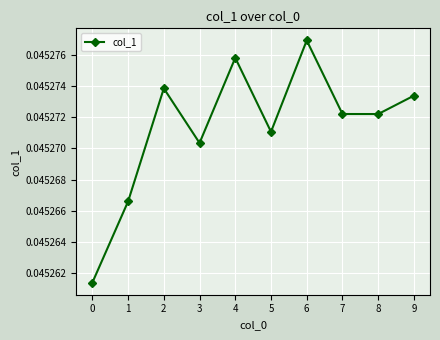

Count the number of categories in the chart.

10